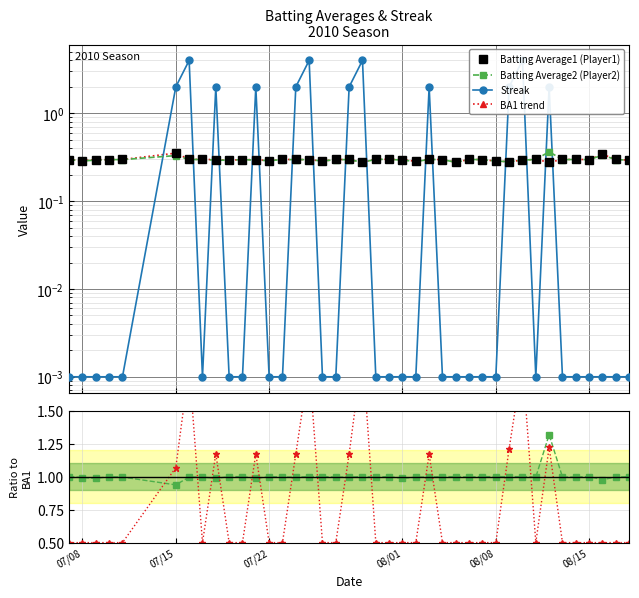

At how many categories does at least one series exceed 2?

4